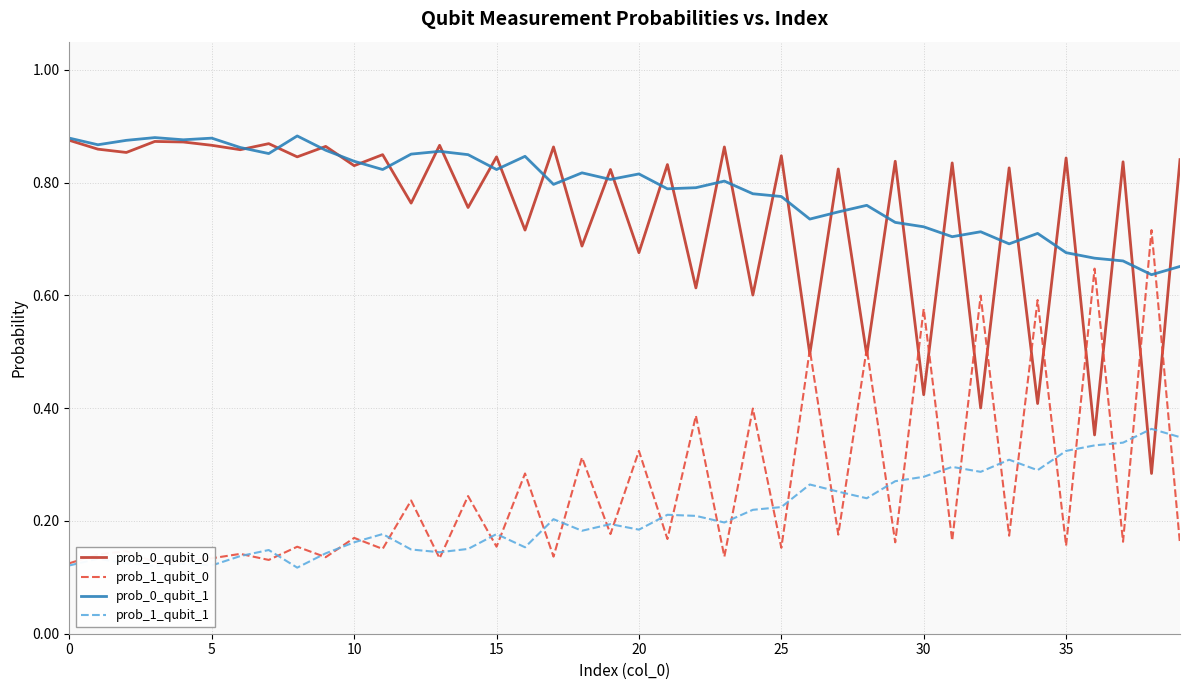

Which series has the largest total across all categories?

prob_0_qubit_1